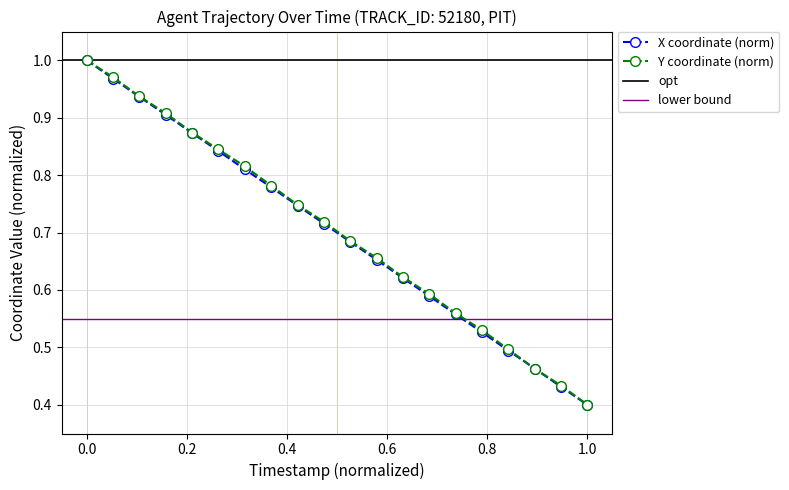

Is it true that X coordinate (norm) equals 0.2 at 0.0?

False